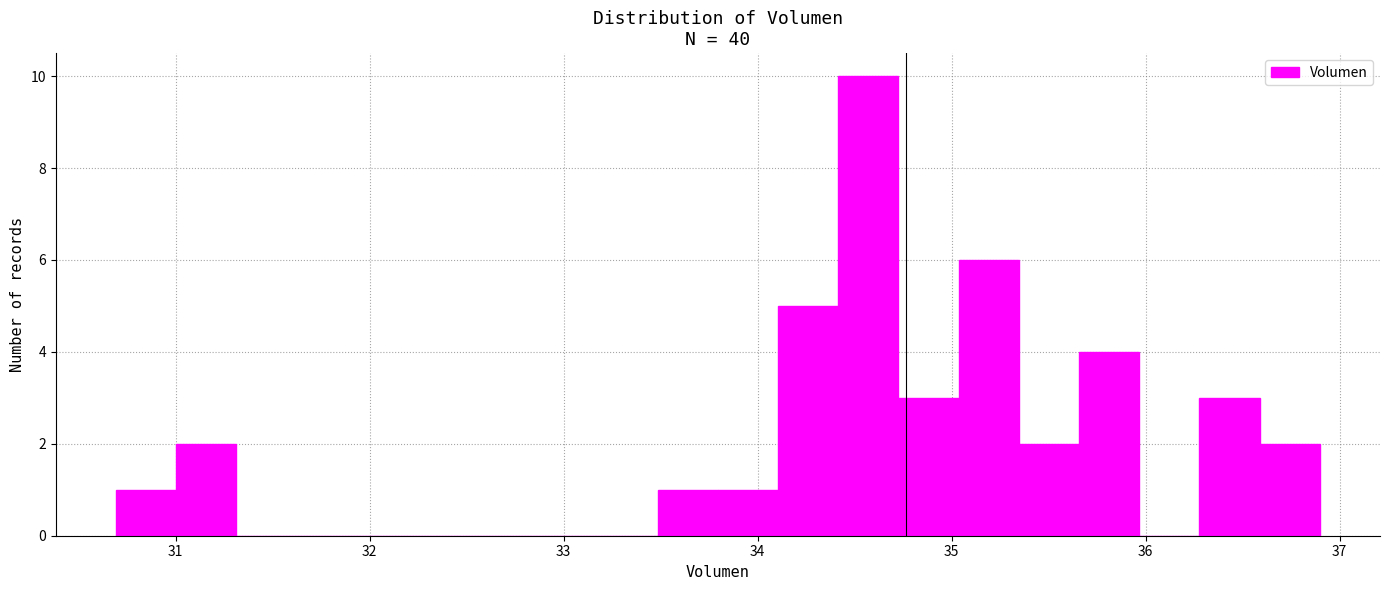

Around what value on the x-axis is the tallest bar? Give the approximate position of its centre, as read against the axis.

34.6